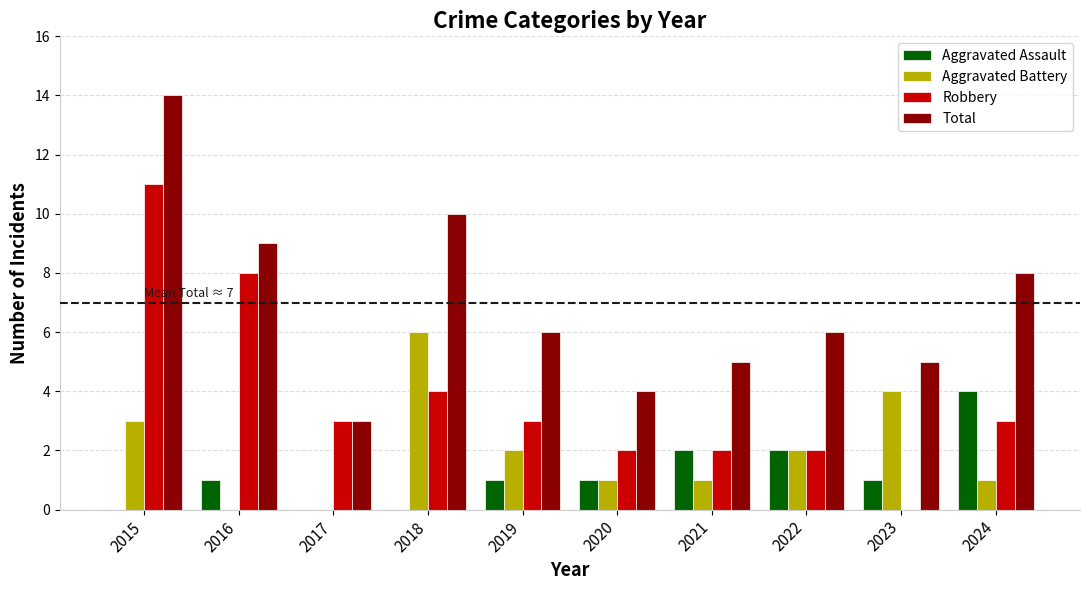

What is the maximum value shown in the chart?

14